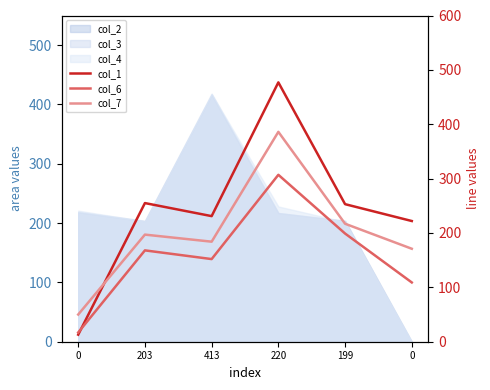

What is the average value of the col_6 series?

159